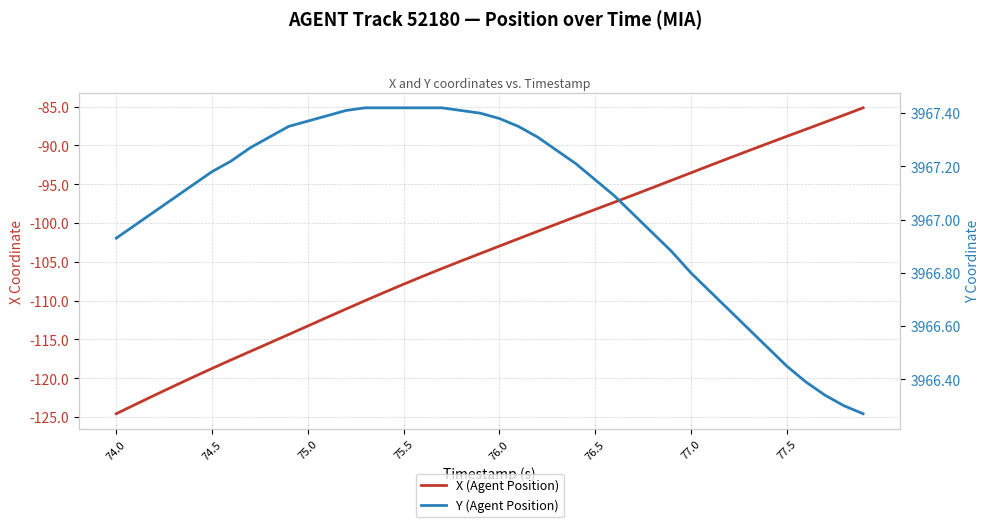

True or false: Y (Agent Position) has more than 2 points higher than both neighbors.

False